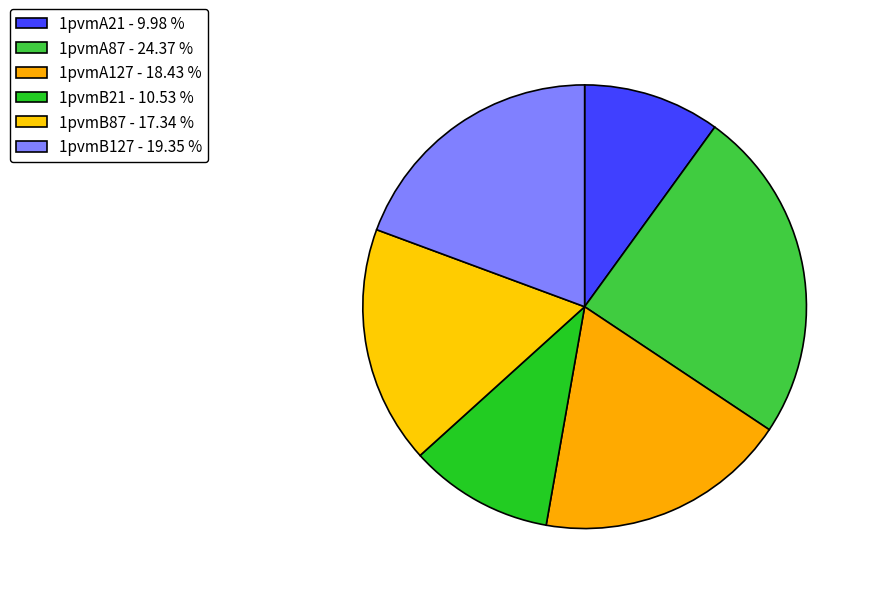

To the nearest percent, what is the difference between the 1pvmB21 and 1pvmA21 slice percentages?

1%